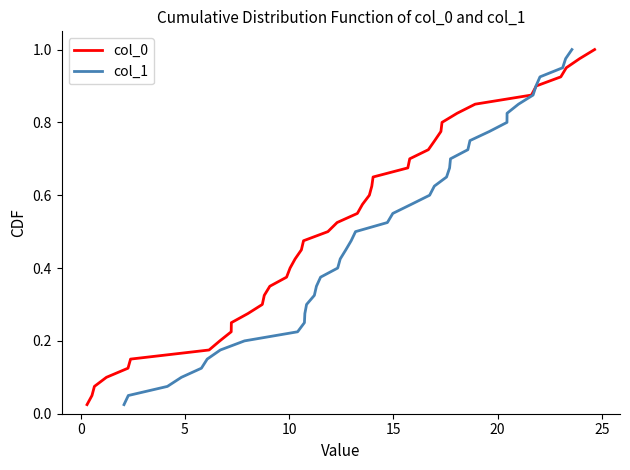

What are all the series names shown in the legend?

col_0, col_1